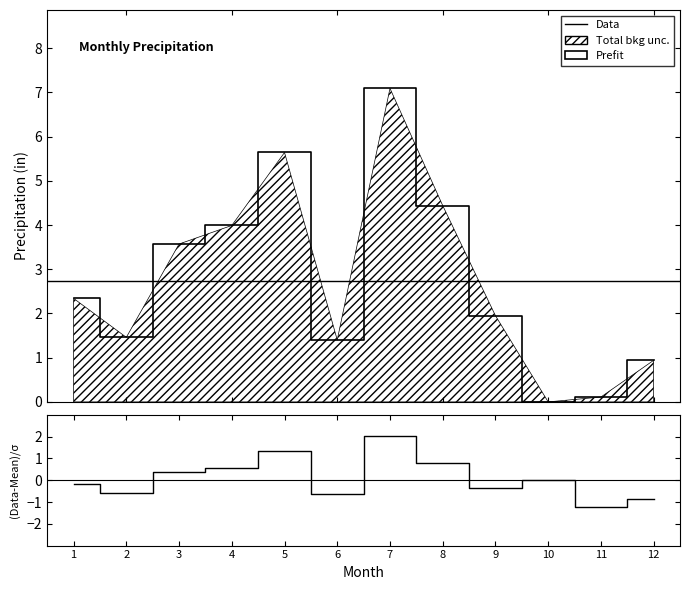

How many data points does each series have?

12